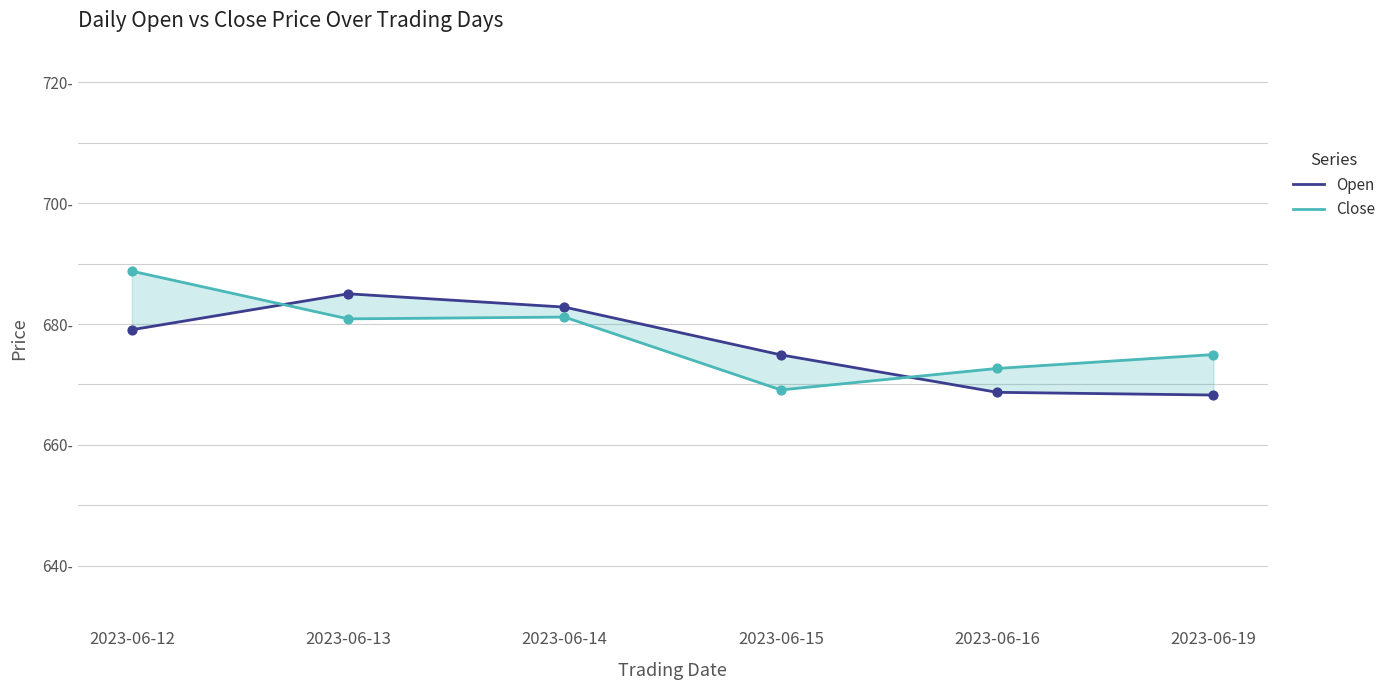

What are all the series names shown in the legend?

Open, Close